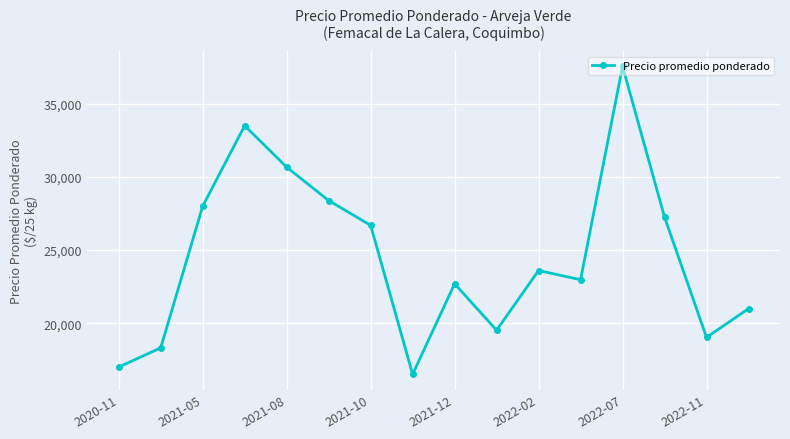

True or false: the data has more than 2 interior local peaks.

True